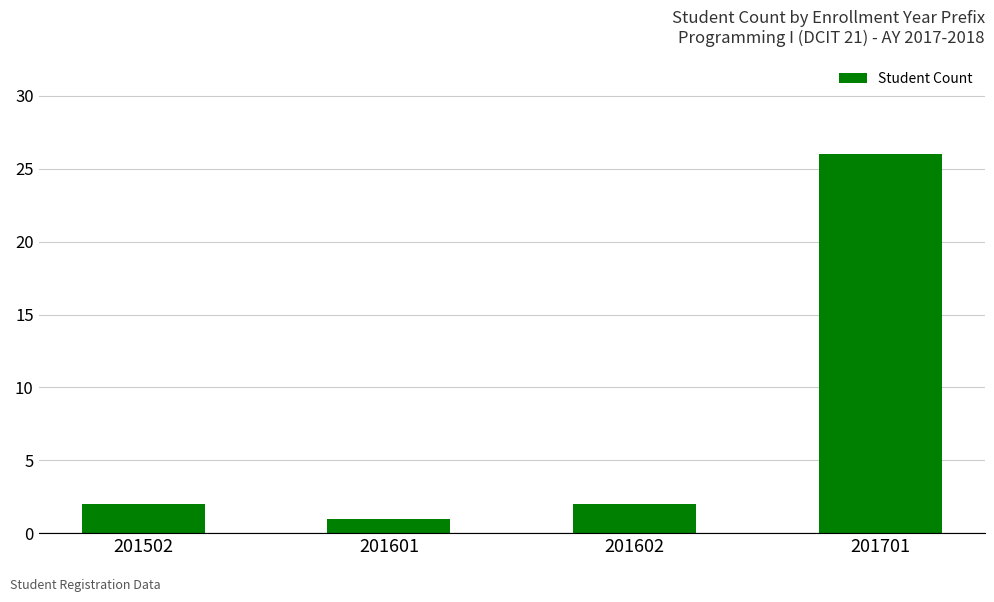

What is the change in value from 201601 to 201701?

+25